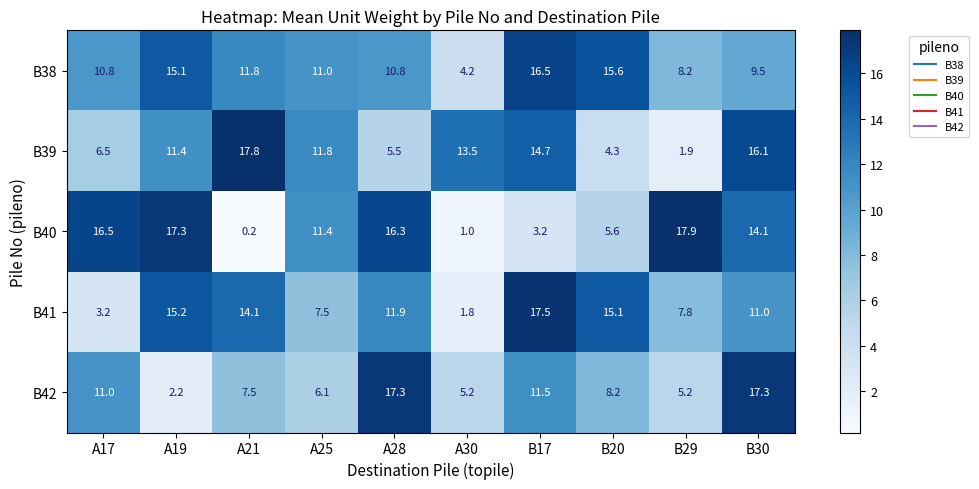

At which label is B42 closest to 9?

B20